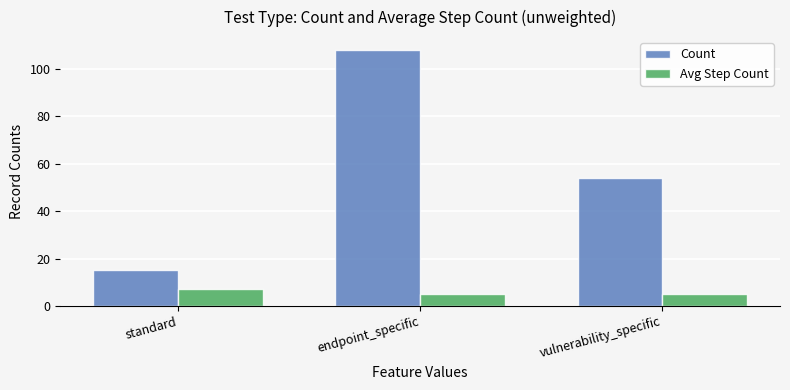

What is the sum of all Avg Step Count values?

17